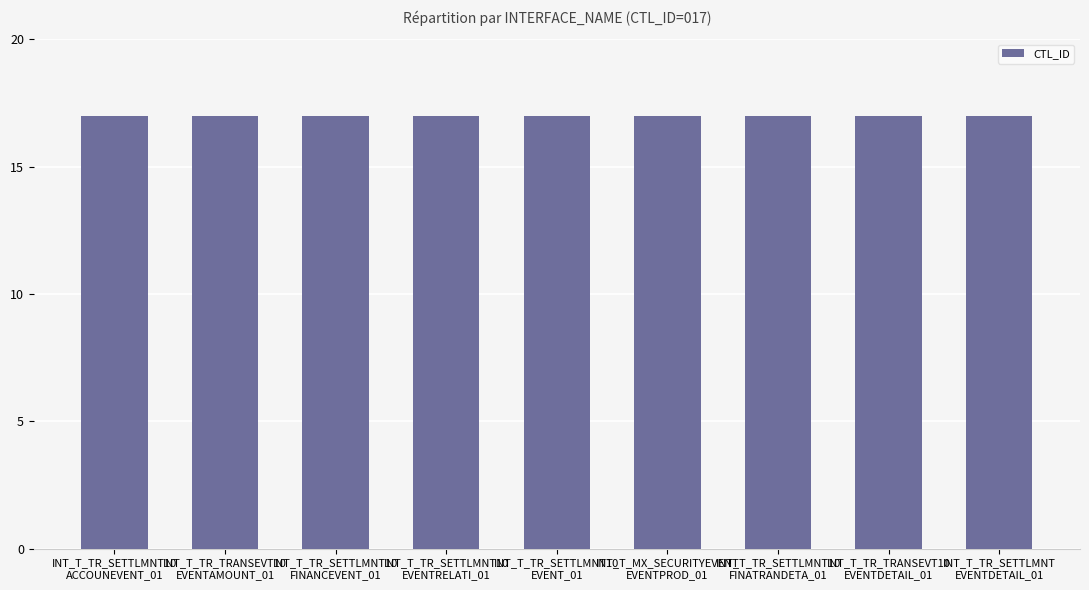

What position from the right is INT_T_MX_SECURITYEVENT
EVENTPROD_01?

4